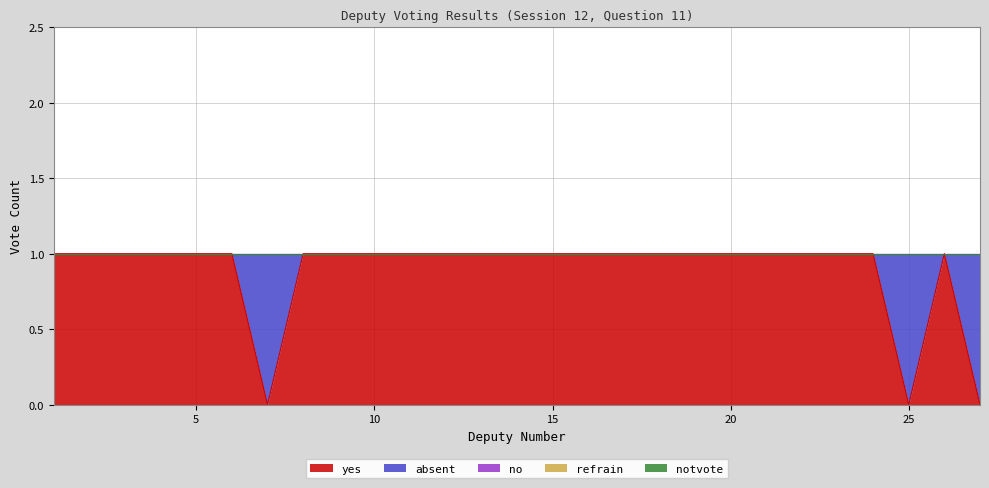

At how many categories does at least one series exceed 0?

27